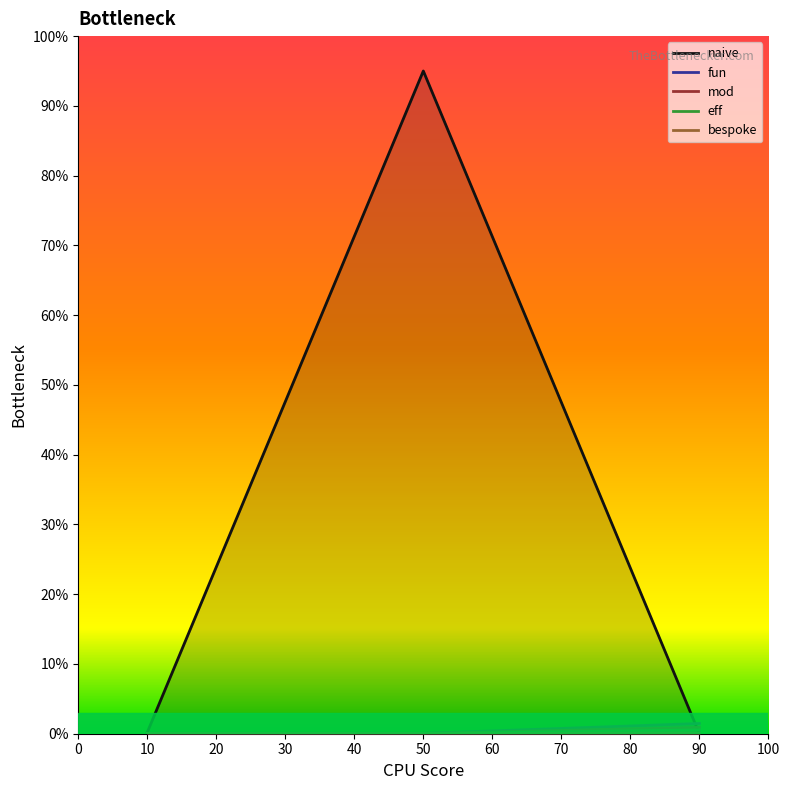

At which category is the sum across all series the highest?

50